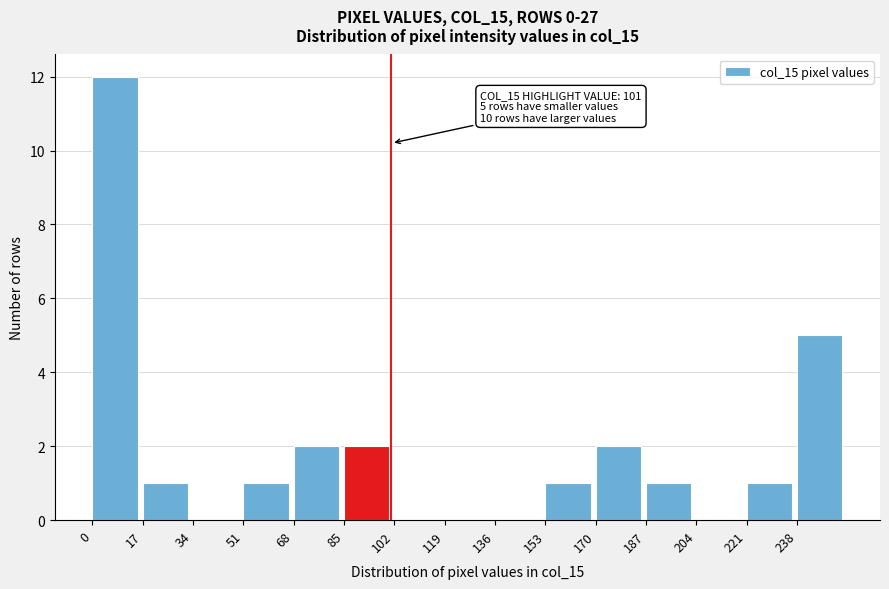

Which range on the x-axis has the tallest bar?

0 to 17